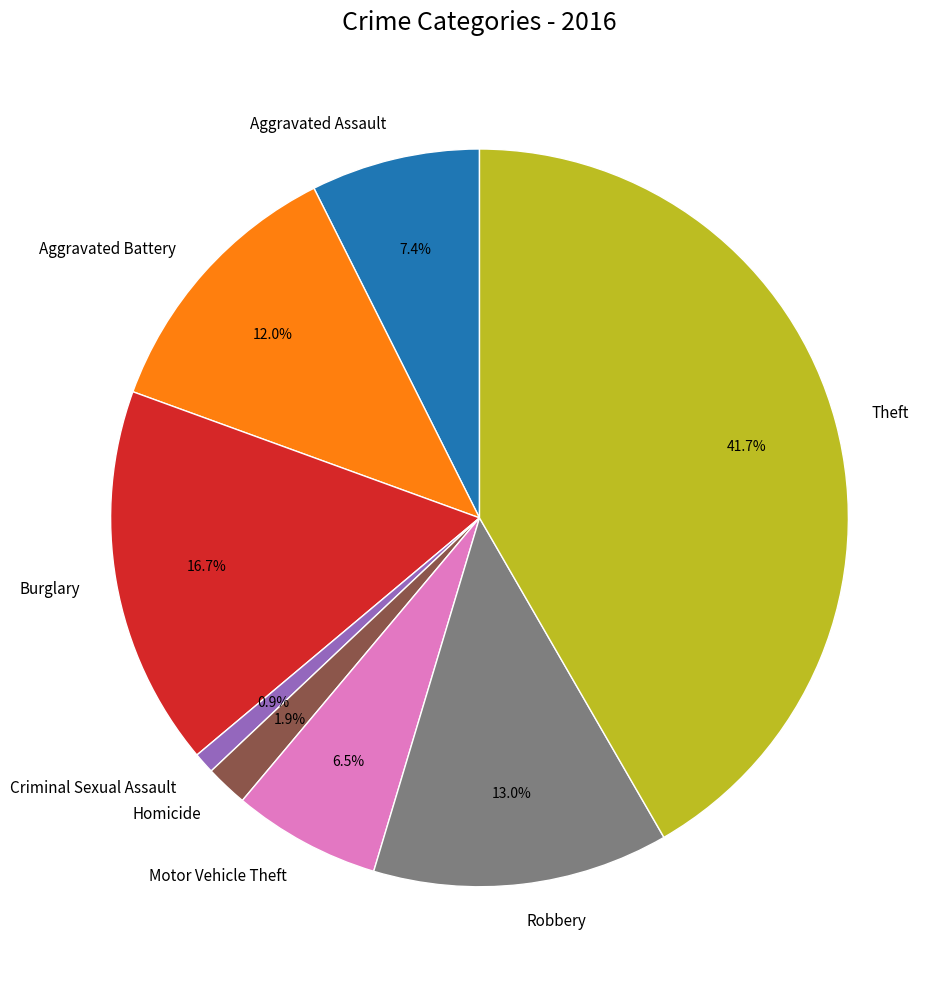

True or false: Burglary accounts for 6% of the total.

False